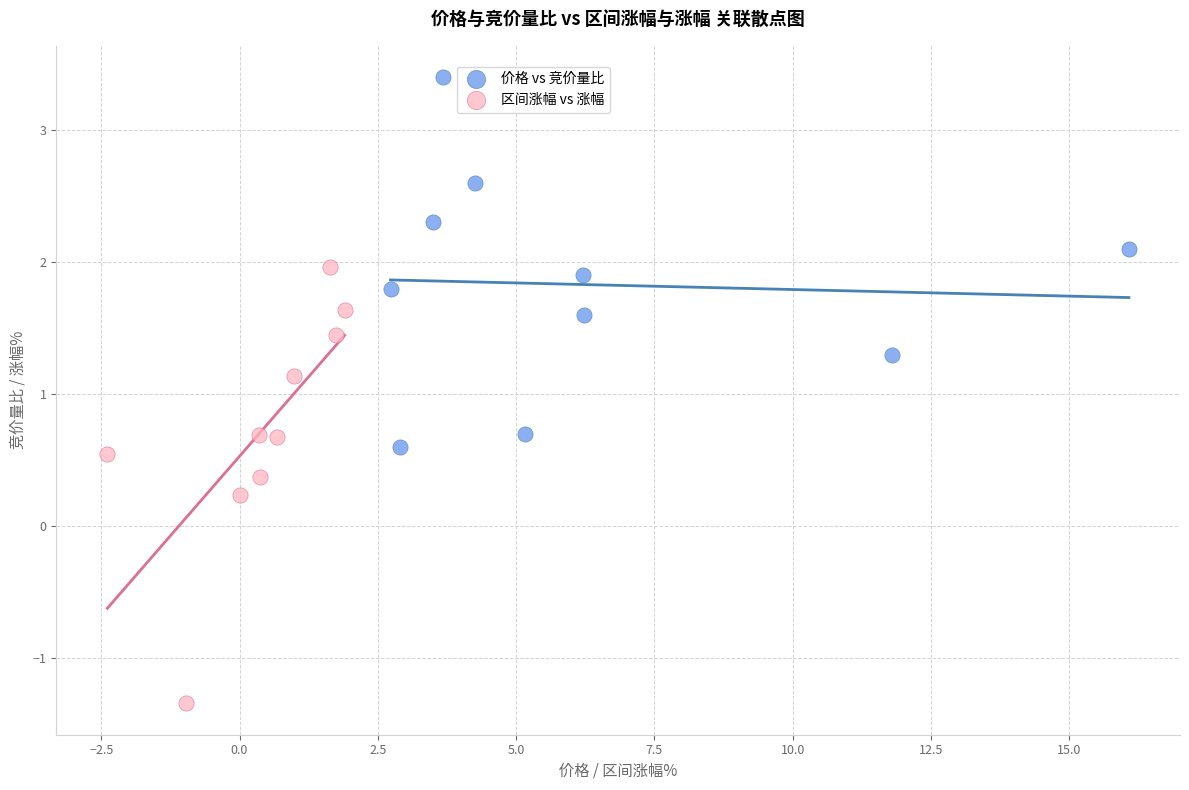

What are all the series names shown in the legend?

价格 vs 竞价量比, 区间涨幅 vs 涨幅